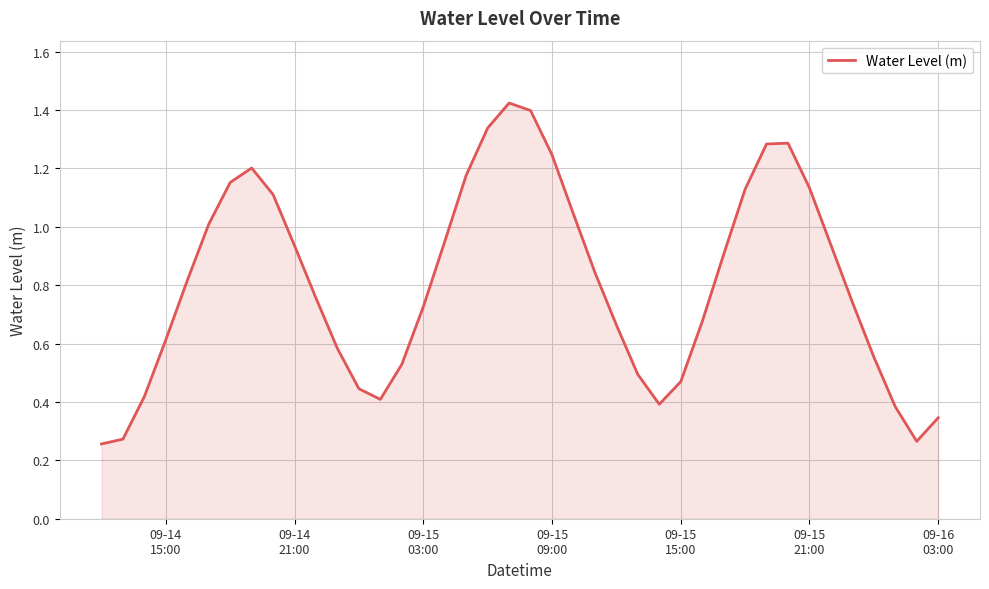

What is the minimum value shown in the chart?

0.3